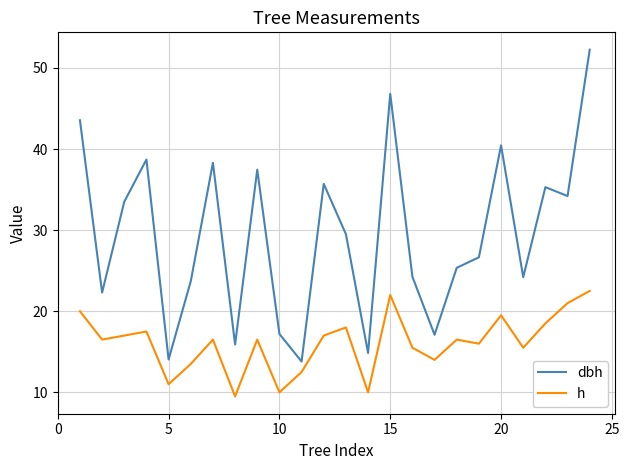

True or false: h and dbh cross at least once.

False